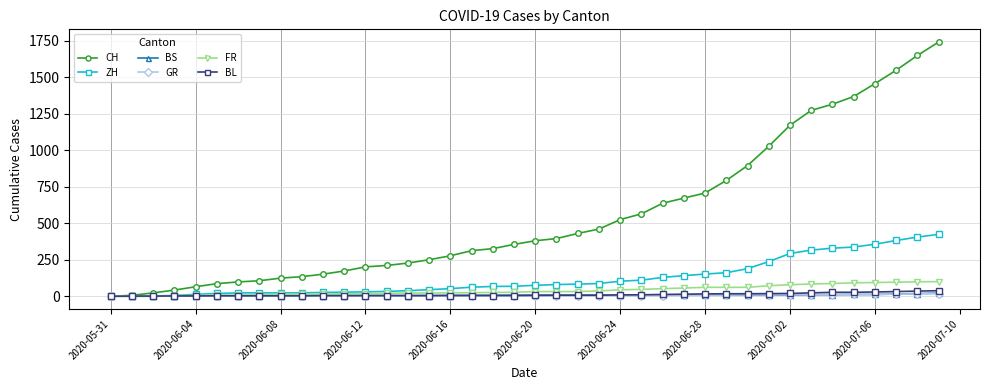

Which series has the widest spread of values?

CH